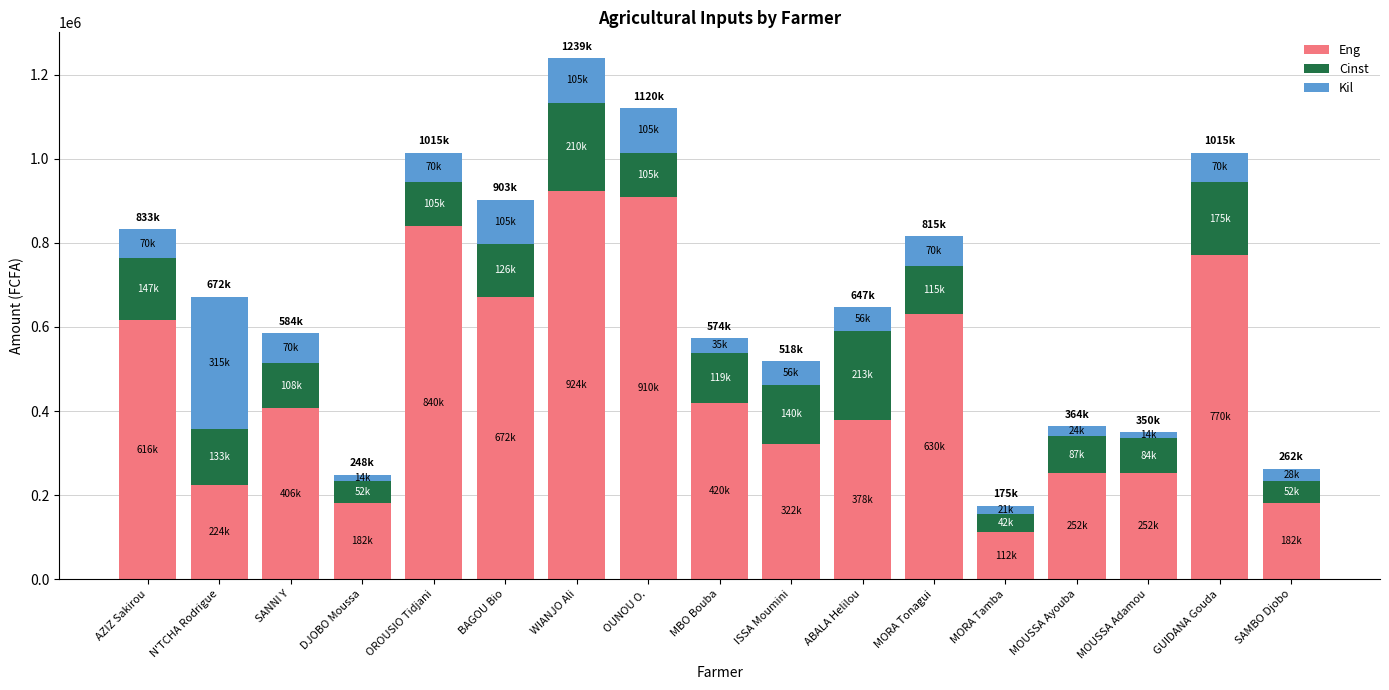

Which category has the lowest value in the Eng series?

MORA Tamba